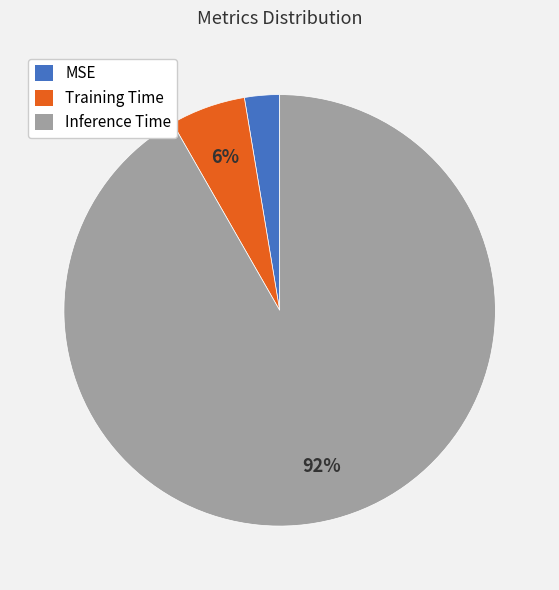

To the nearest percent, what is the average slice percentage?

33%